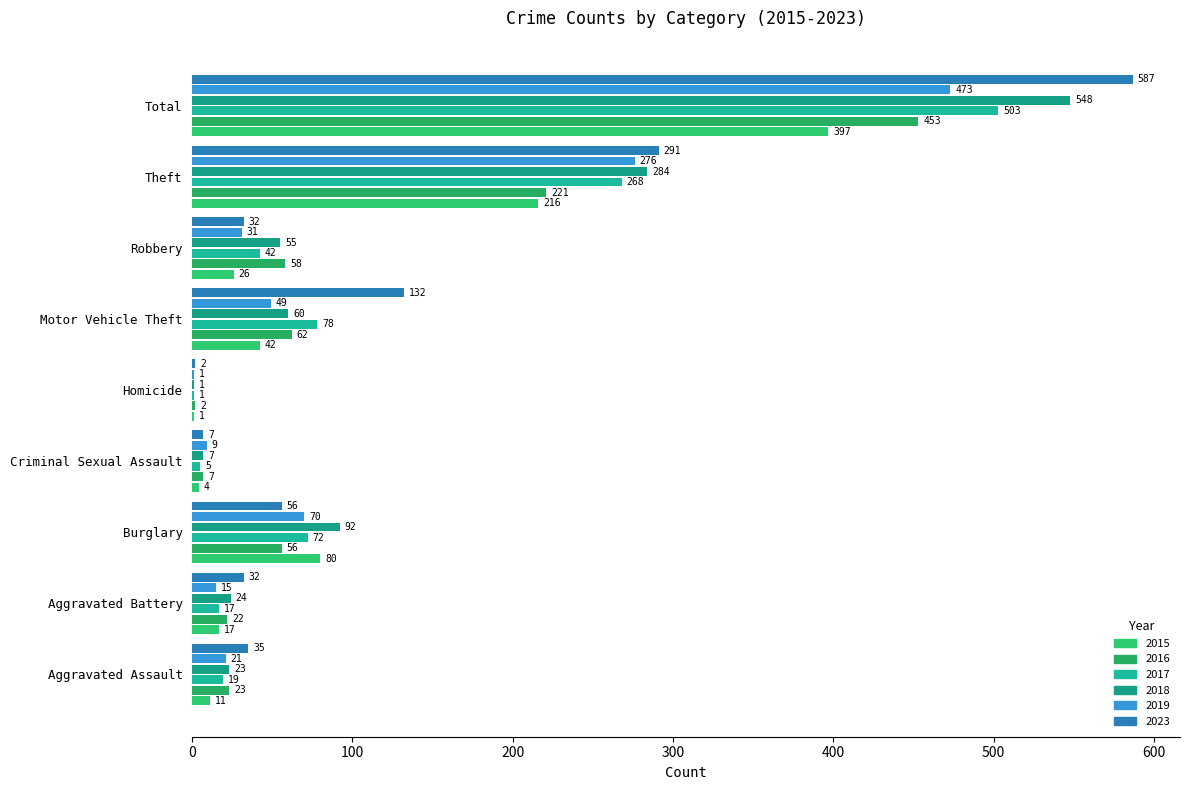

Which has a higher value, Homicide or Total?

Total